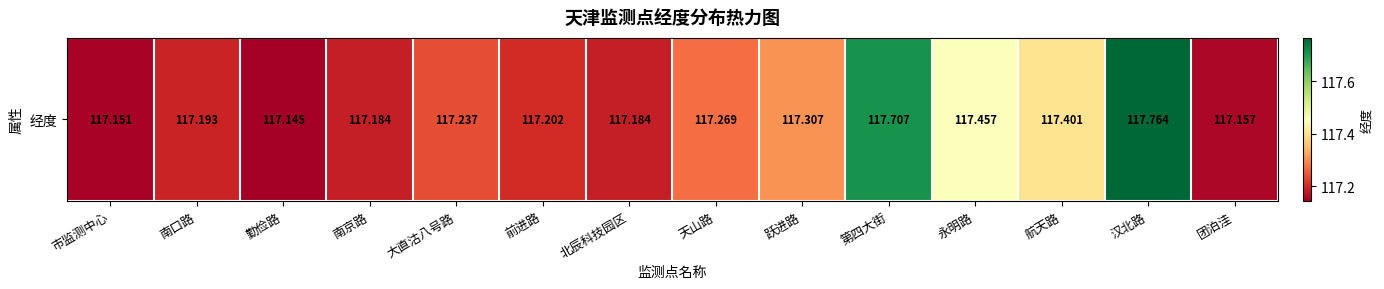

Which has a higher value, 航天路 or 永明路?

永明路